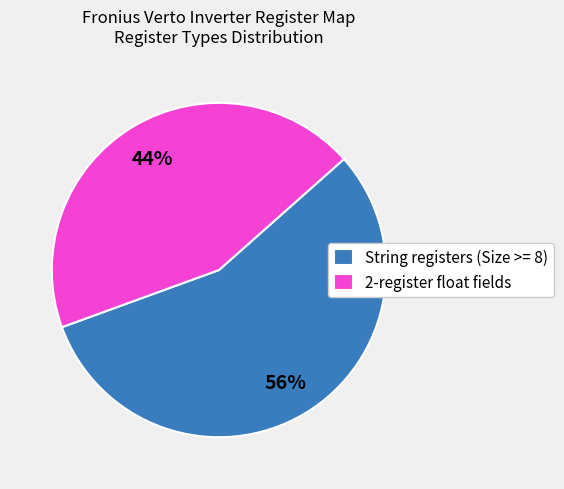

To the nearest percent, what is the difference between the largest and smallest slice percentages?

12%